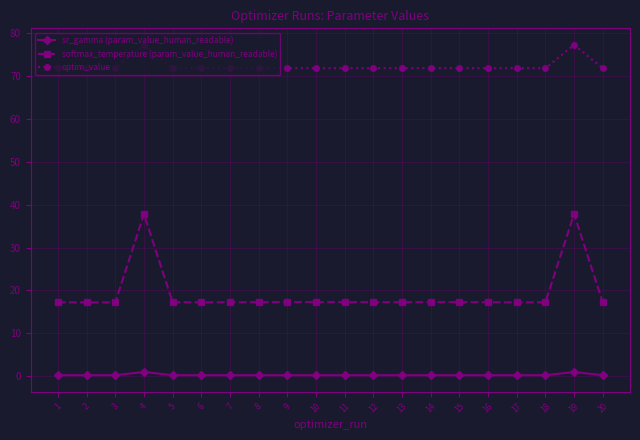

The softmax_temperature (param_value_human_readable) series shows 8.9 at 19. True or false?

False